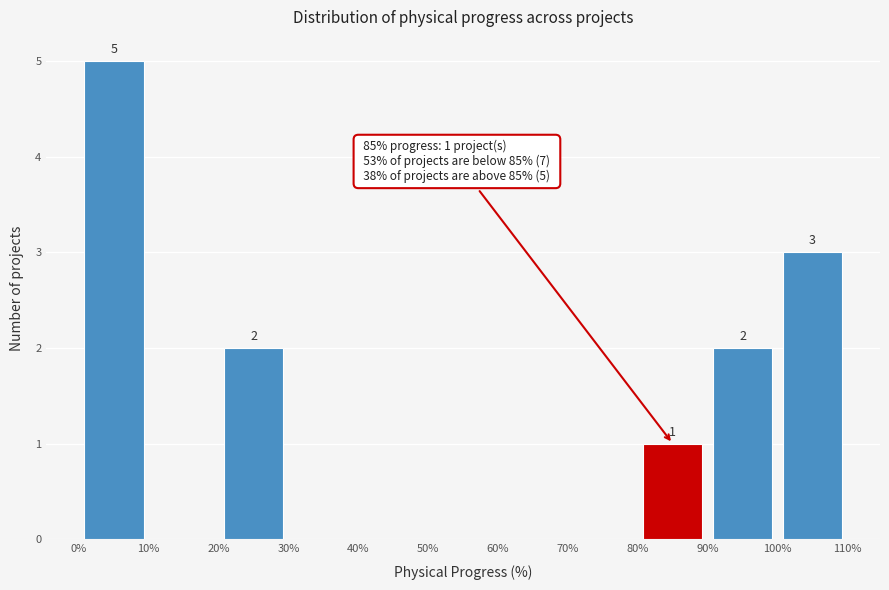

Over which range of the x-axis is the bar tallest?

0% to 10%